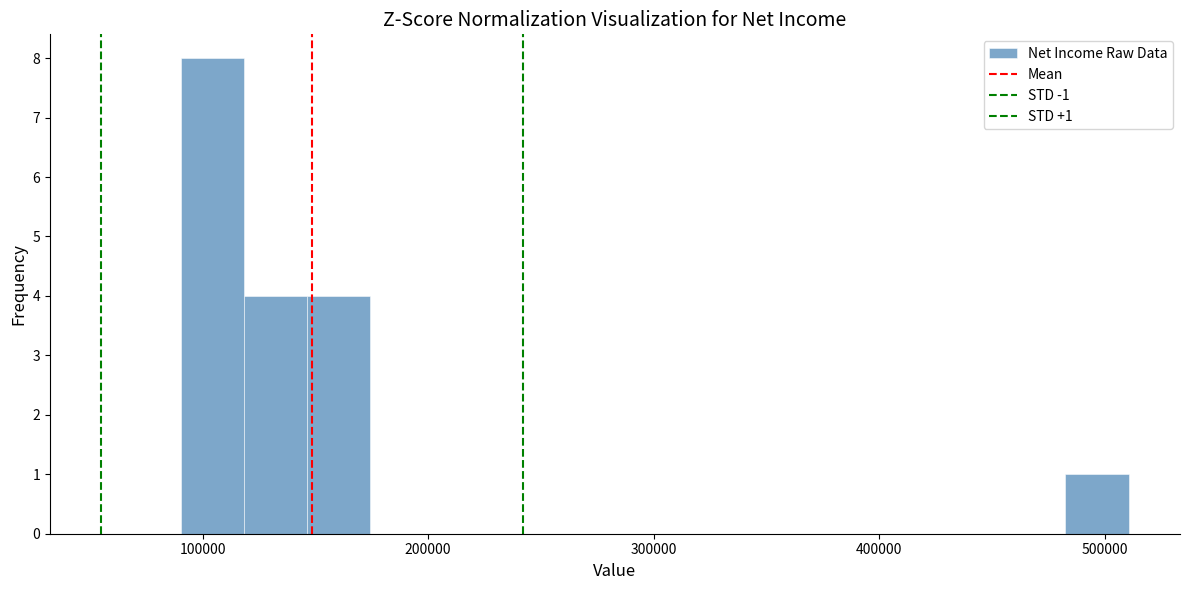

Around what value on the x-axis is the tallest bar? Give the approximate position of its centre, as read against the axis.

100000